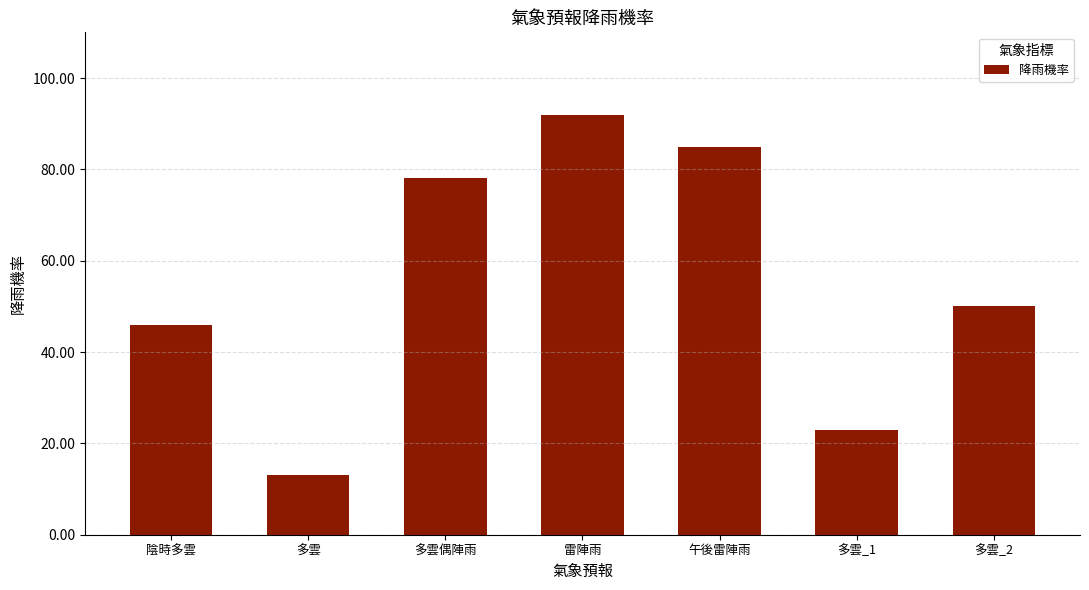

What is the value of the 6th bar from the left?

23